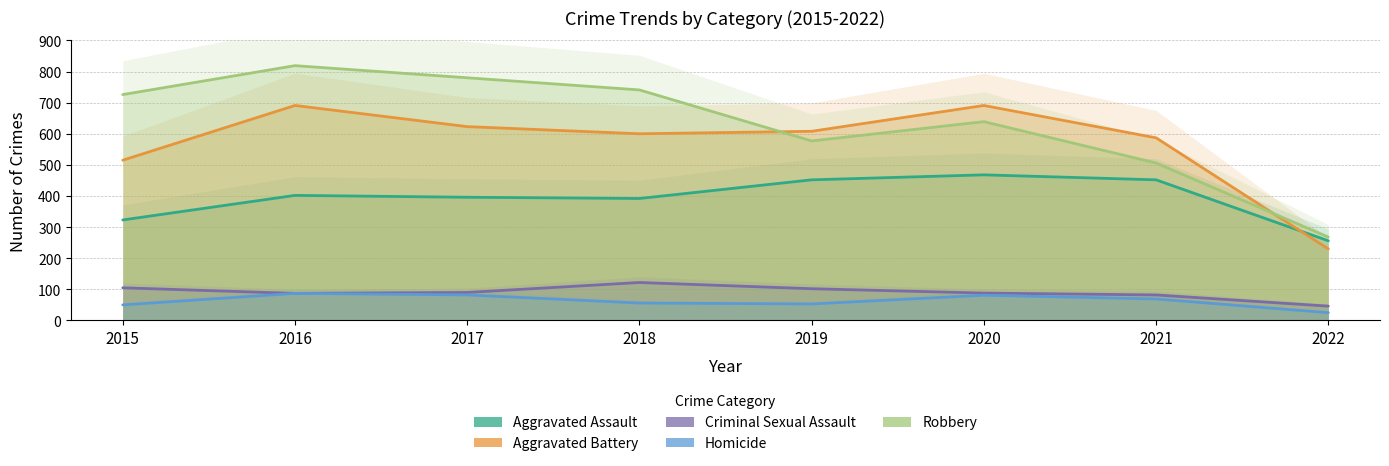

What is the total value across all series at 2017?

1971